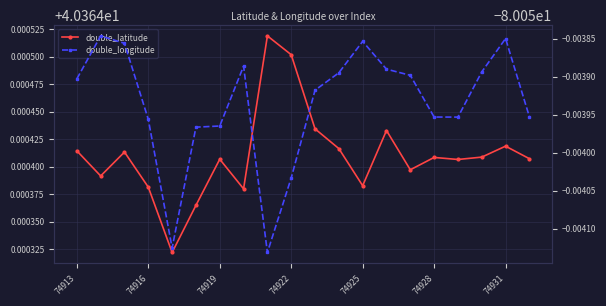

What is the average value of the double_latitude series?

40.4